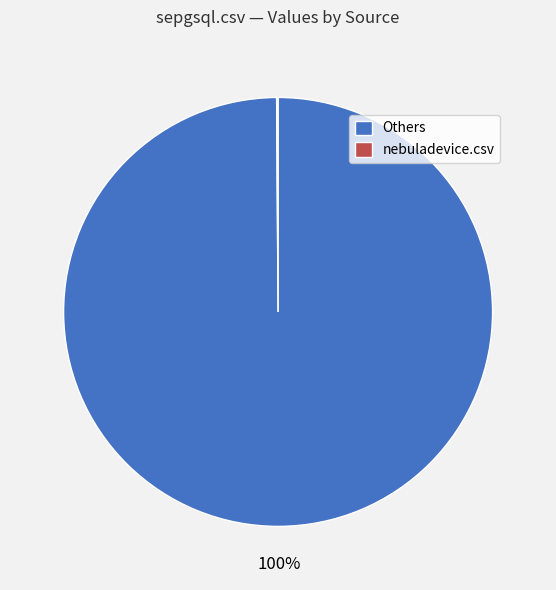

To the nearest percent, what is the average slice percentage?

50%